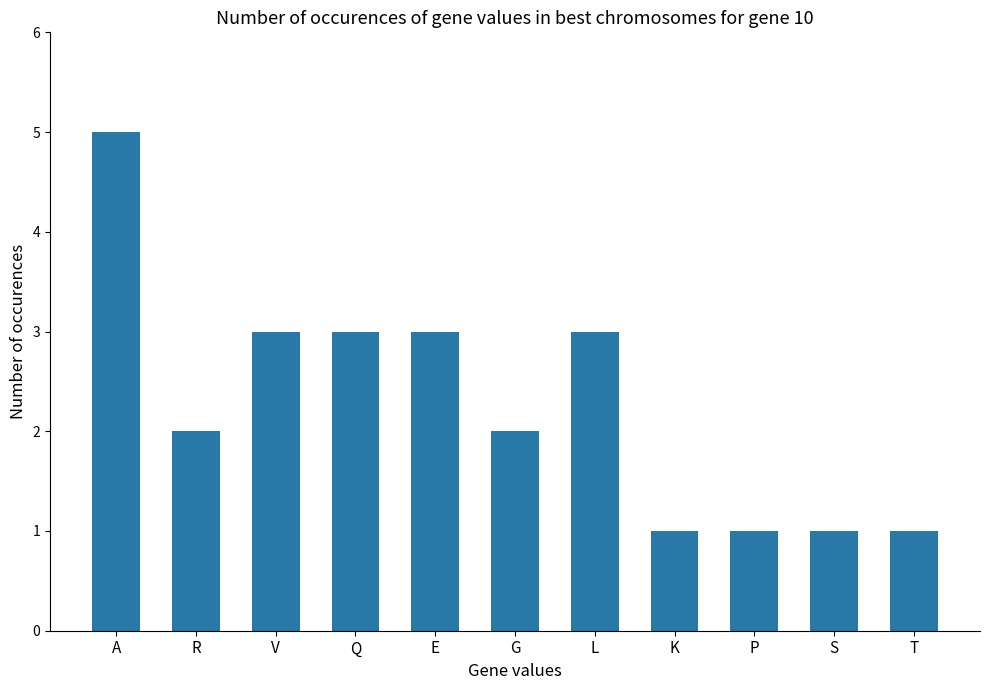

Are the bars grouped side by side (vs. stacked)?

No